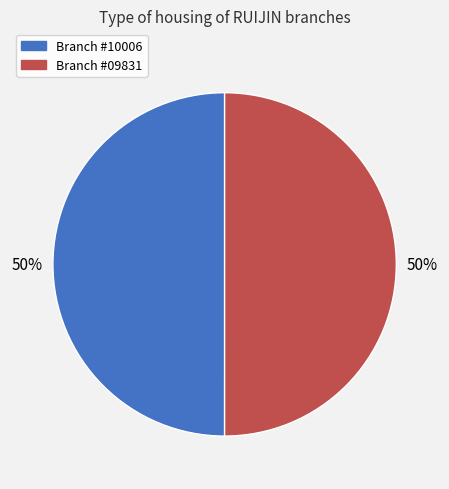

To the nearest percent, what is the average slice percentage?

50%